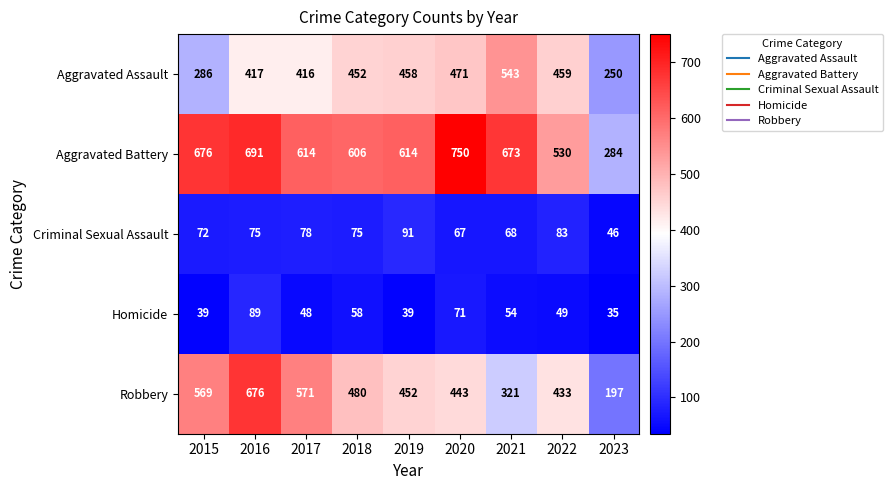

Where is Aggravated Battery nearest to the value 517?

2022